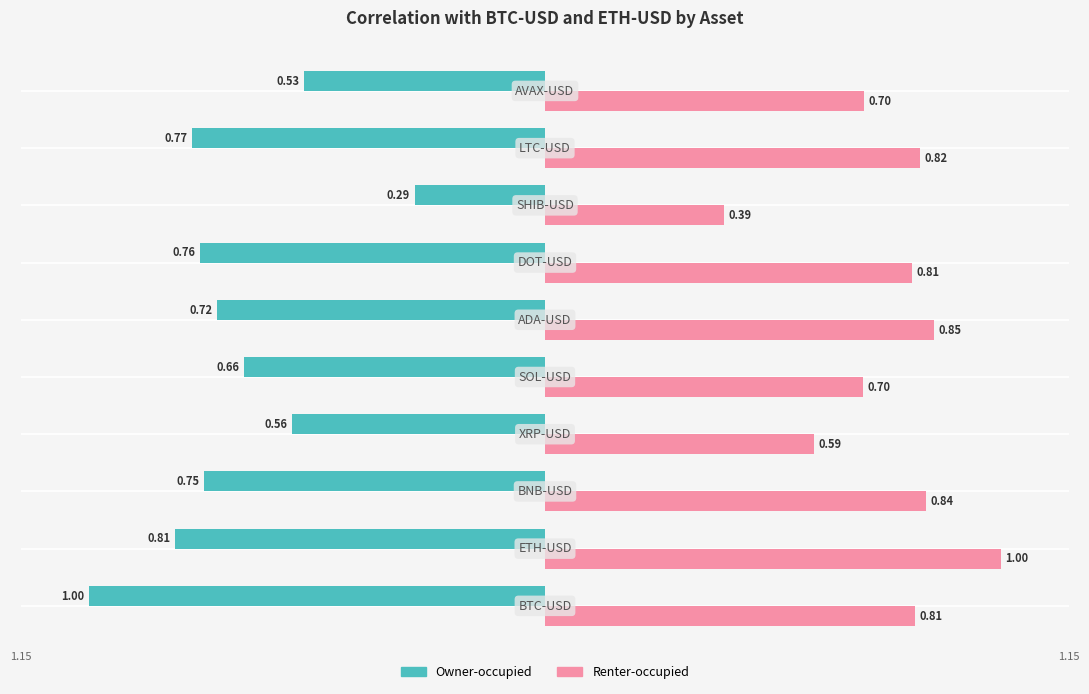

What are all the series names shown in the legend?

Owner-occupied, Renter-occupied